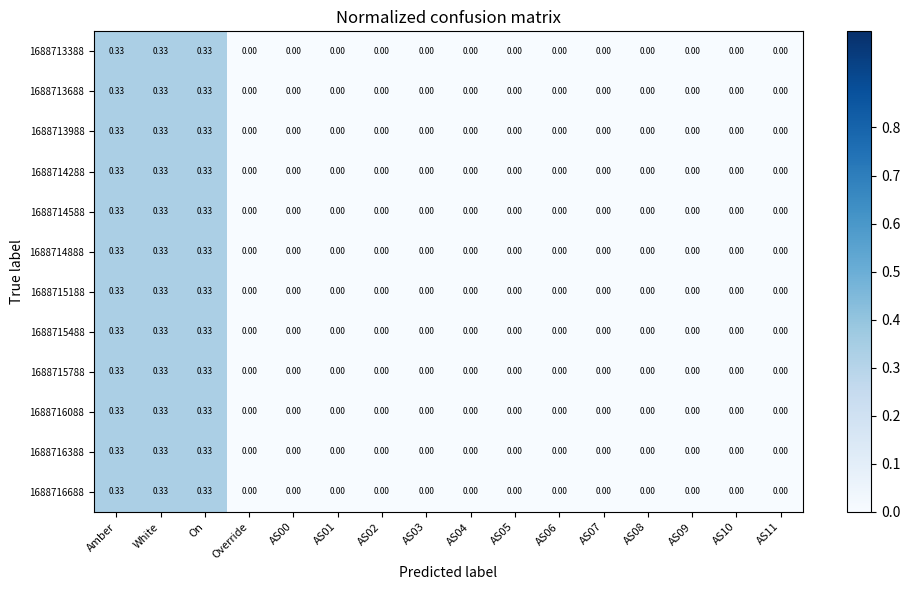

At which category is the sum across all series the highest?

Amber